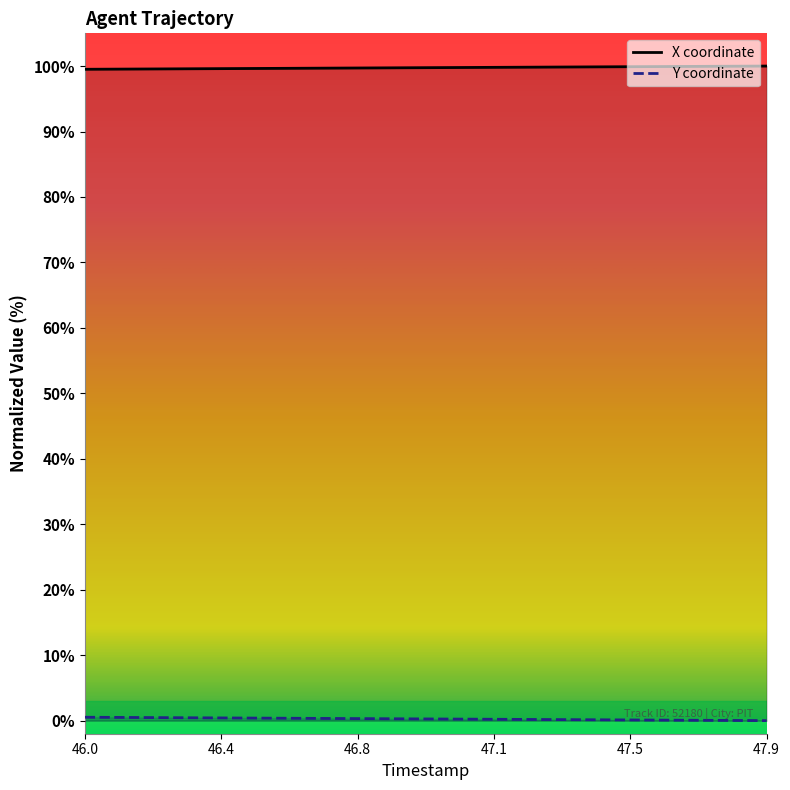

List the series in order of their peak value, lowest first.

Y coordinate, X coordinate